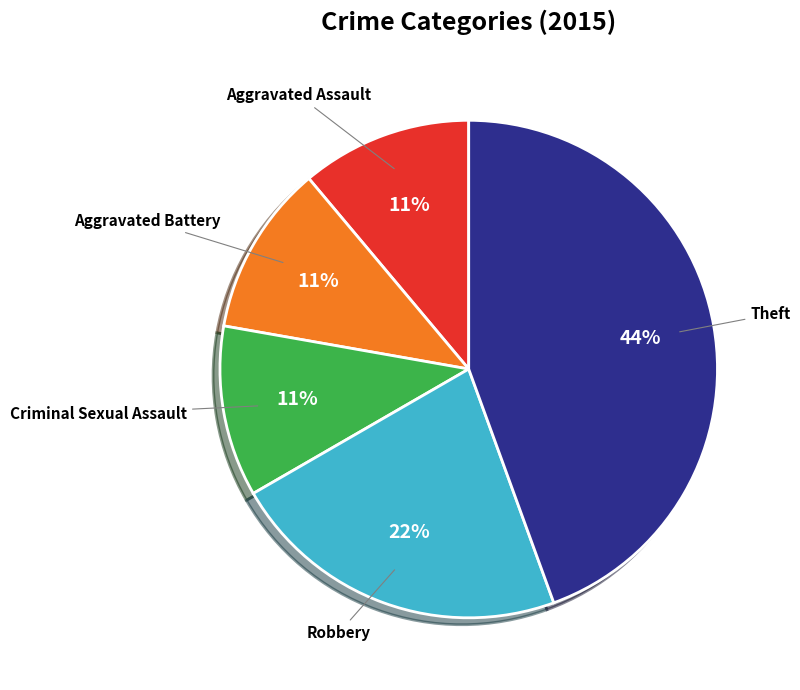

The Aggravated Battery slice represents 1% of the pie. True or false?

False